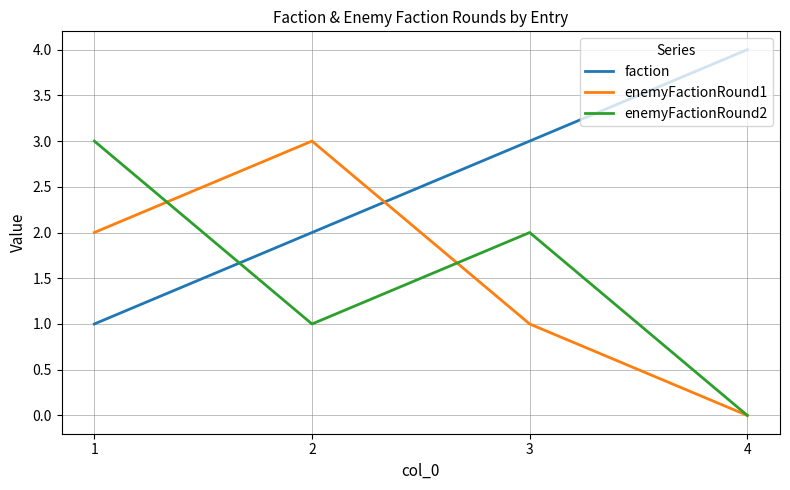

Which series ends up on top after the final intersection of faction and enemyFactionRound2?

faction